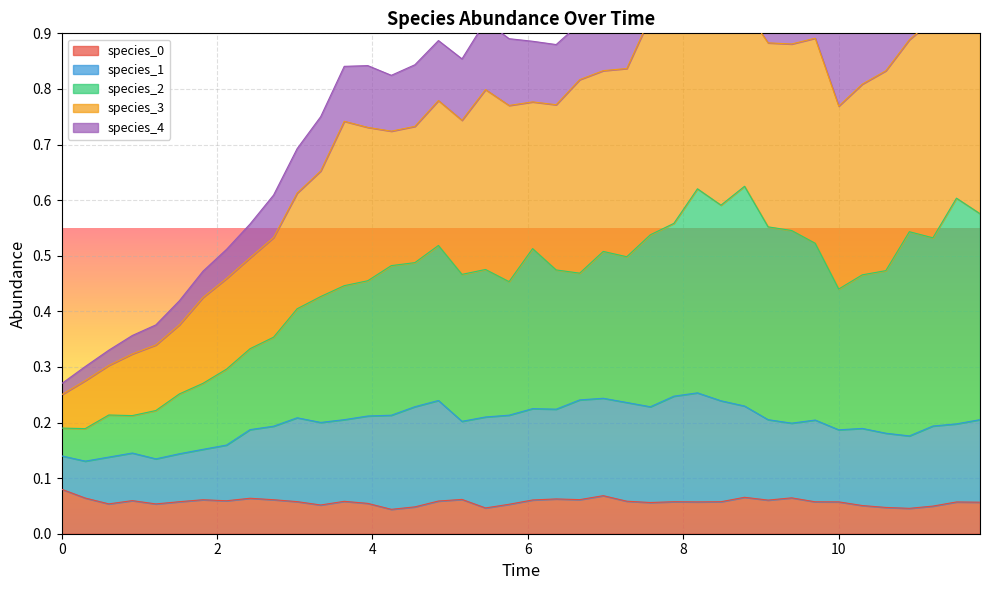

What is the maximum value for species_1?

0.3